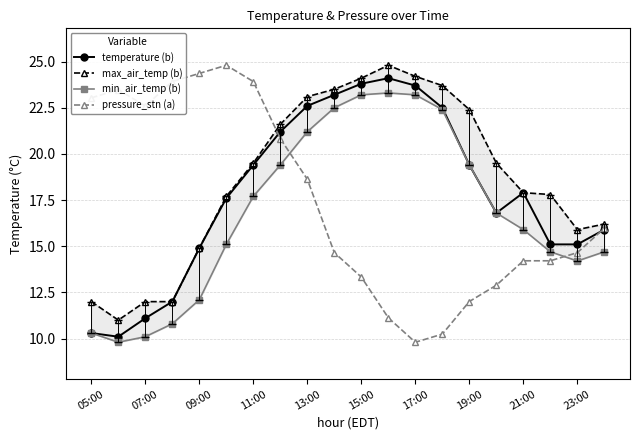

What is the sum of all max_air_temp (b) values?

373.8